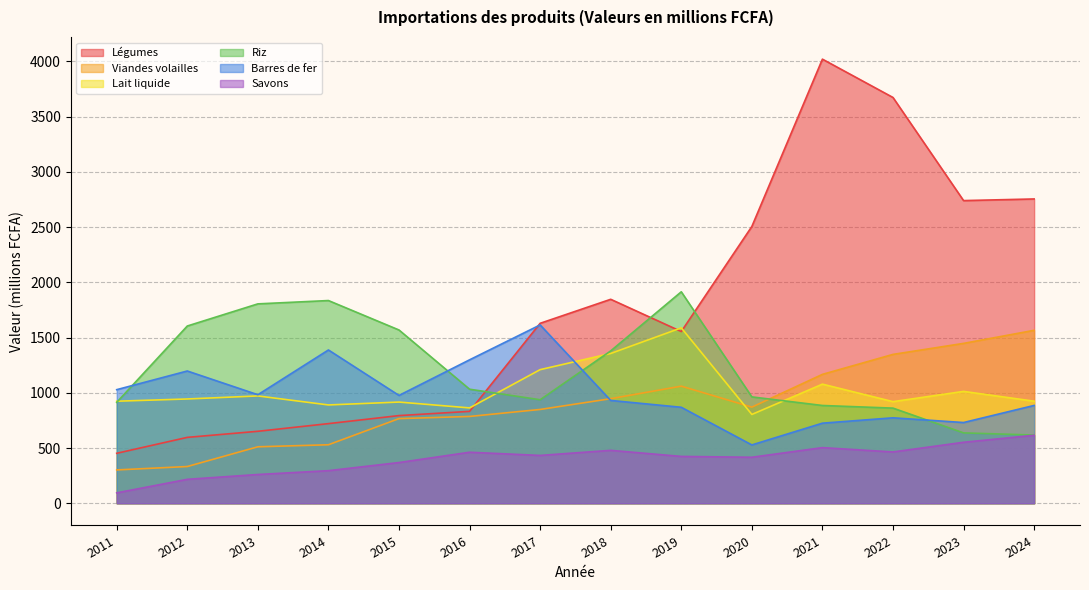

How many interior local peaks does the Savons series have?

3